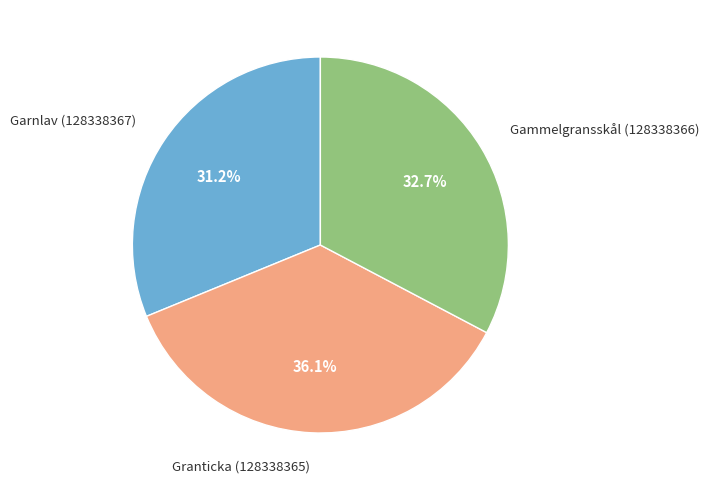

Is there any slice that represents more than half of the pie?

No